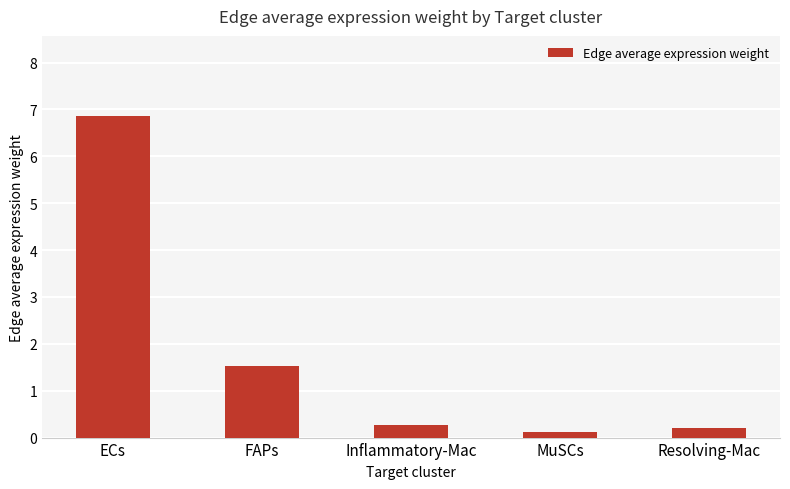

Is it true that the value at ECs is 4.0?

False